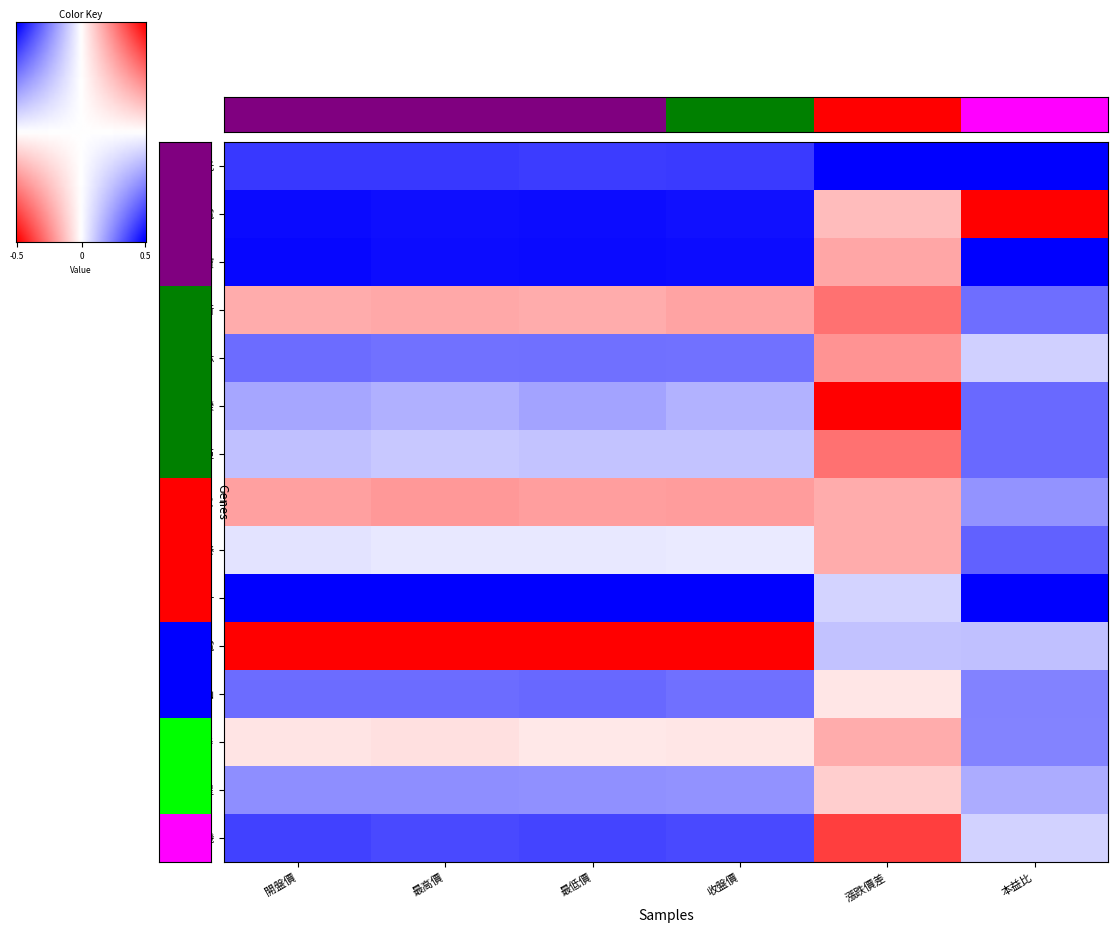

Where does the 1603 series first go above 0?

開盤價